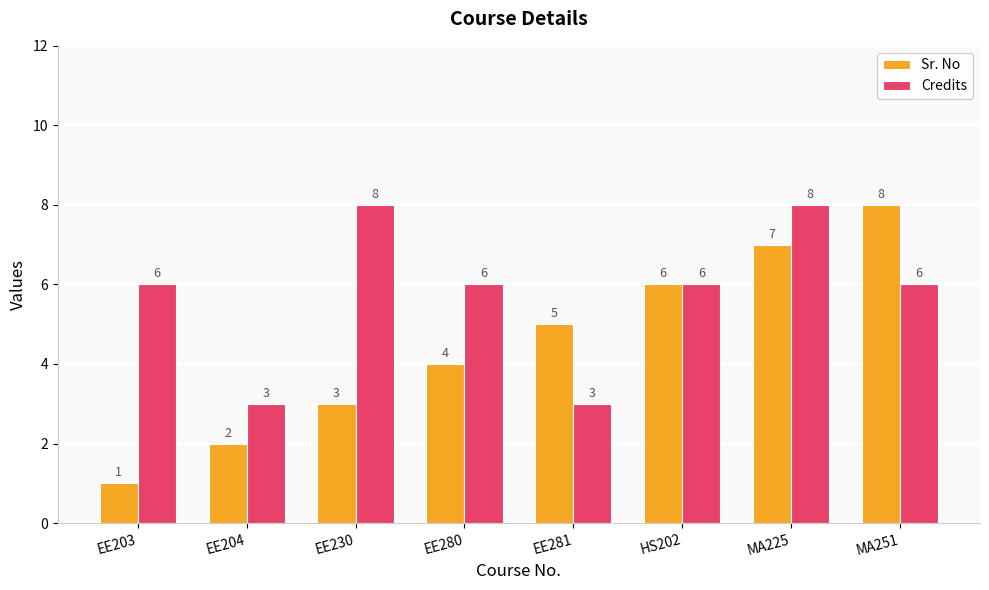

The value of Sr. No at EE230 is 1. True or false?

False